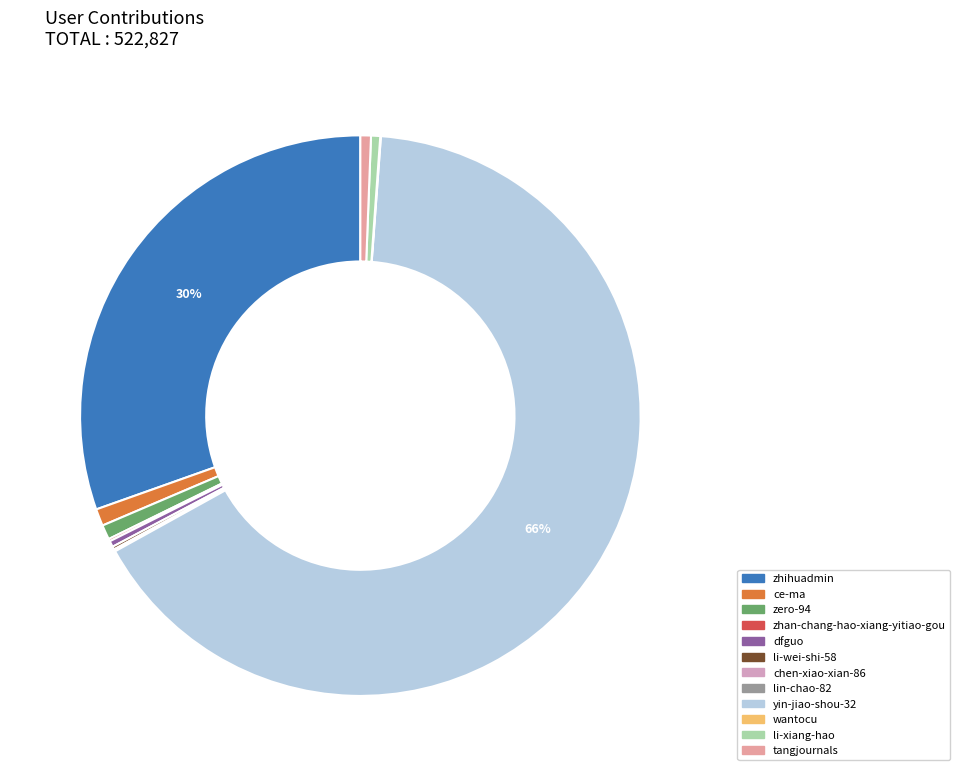

Approximately how many times larger is the value at lin-chao-82 compared to chen-xiao-xian-86?

0.7